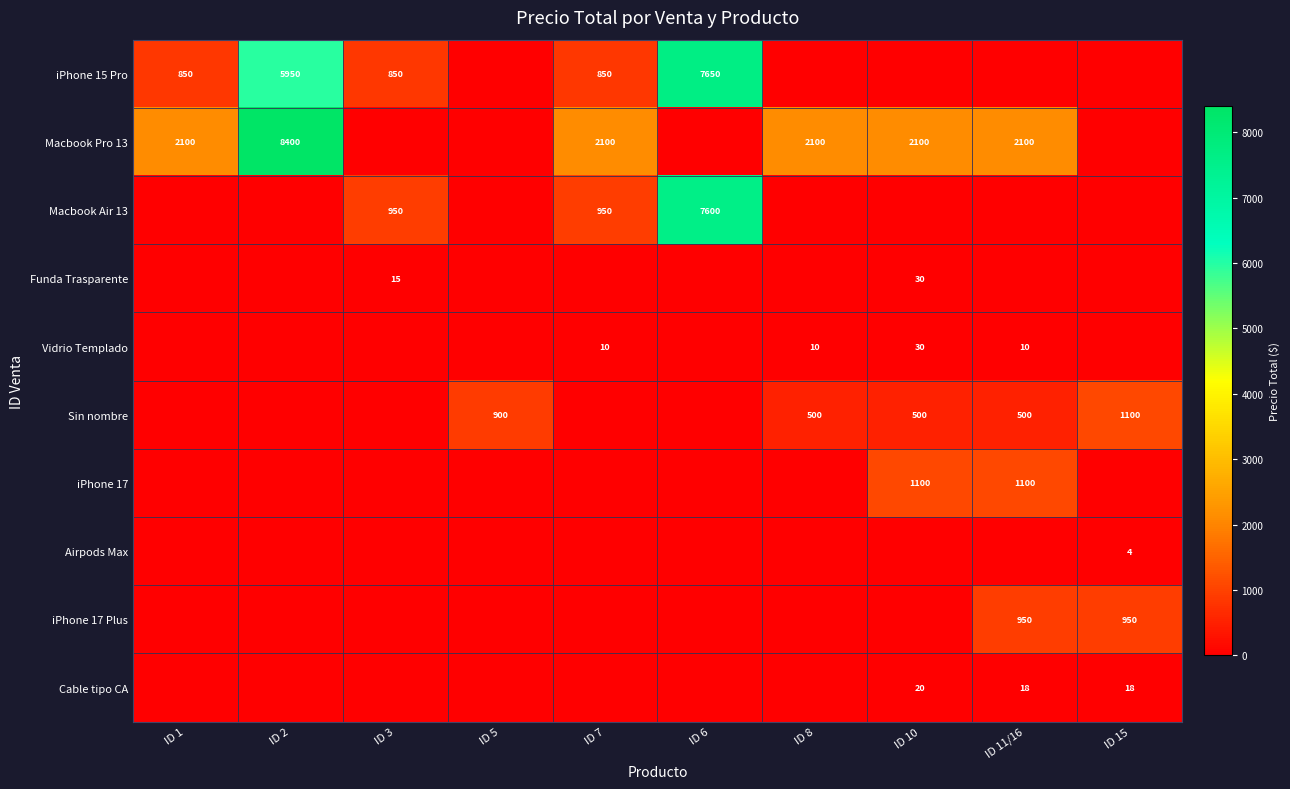

Is it true that Macbook Pro 13 equals 3296 at ID 2?

False